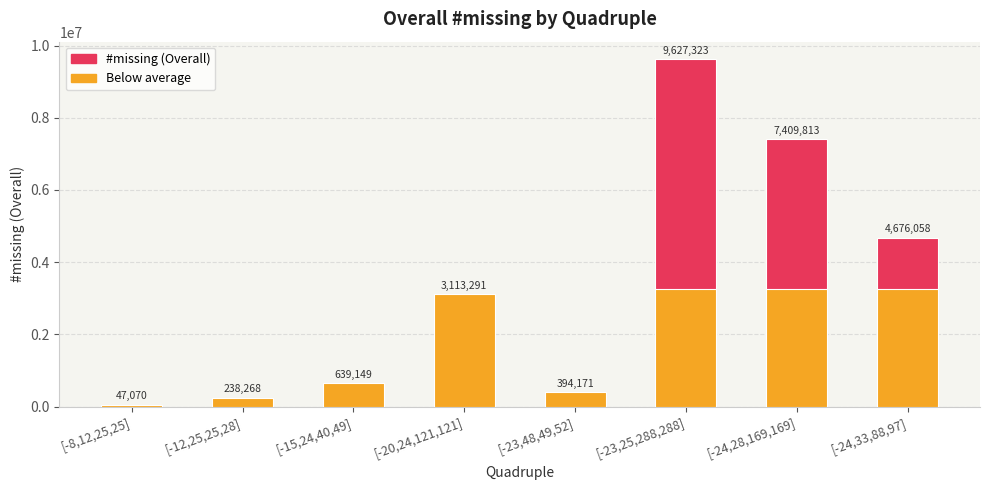

The value at [-20,24,121,121] is 1441098. True or false?

False